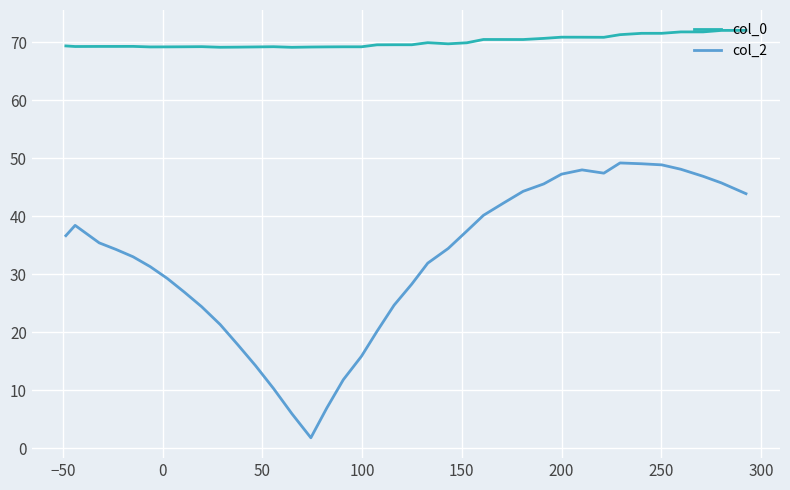

What is the maximum value shown in the chart?

72.1